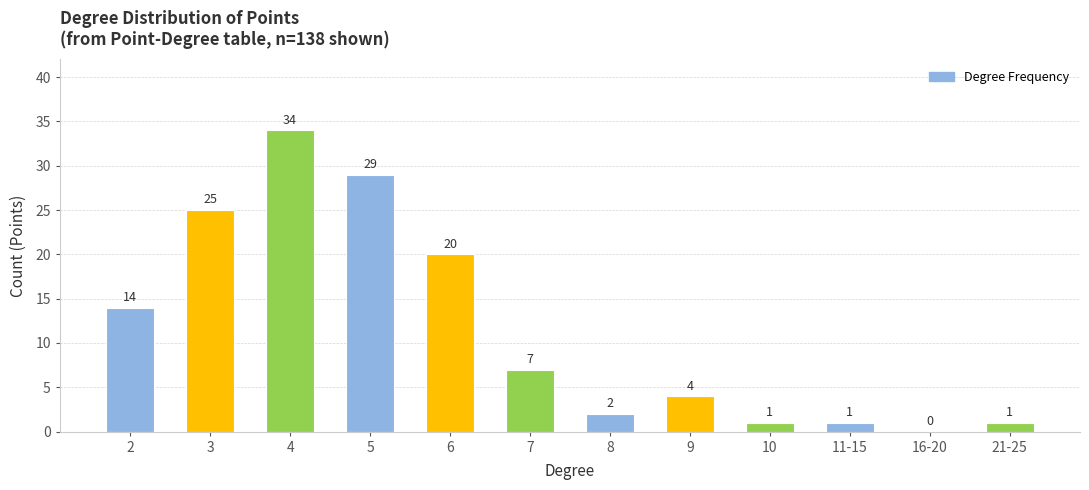

Read the value at 9.

4